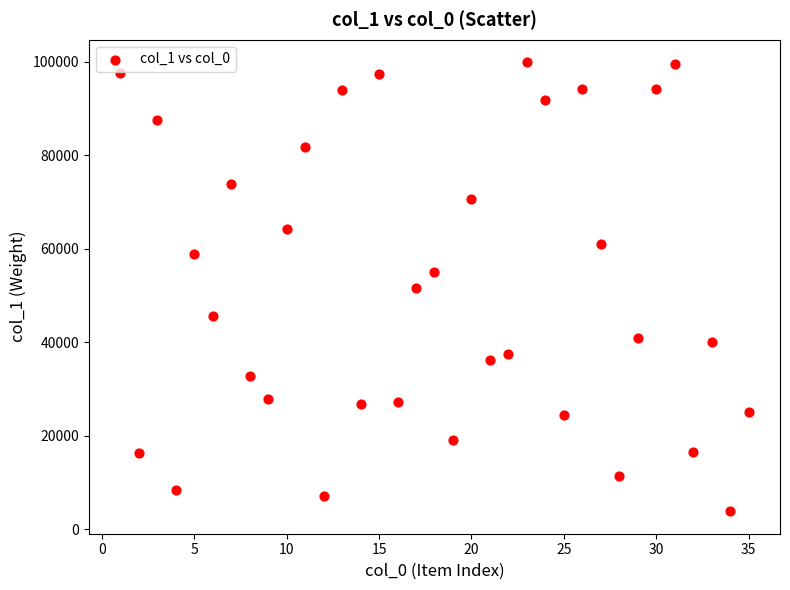

What is the range of Y values (max minus min)?

96025